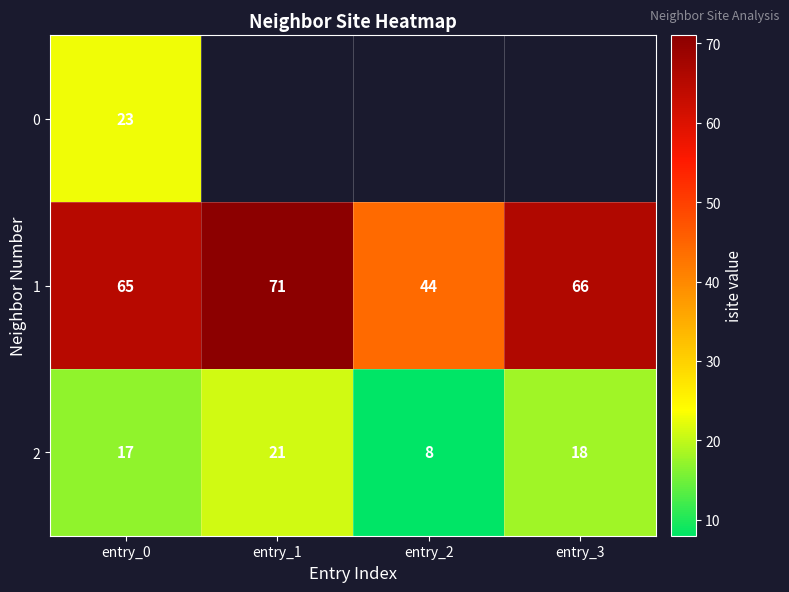

What is the highest value of the 2 series?

21